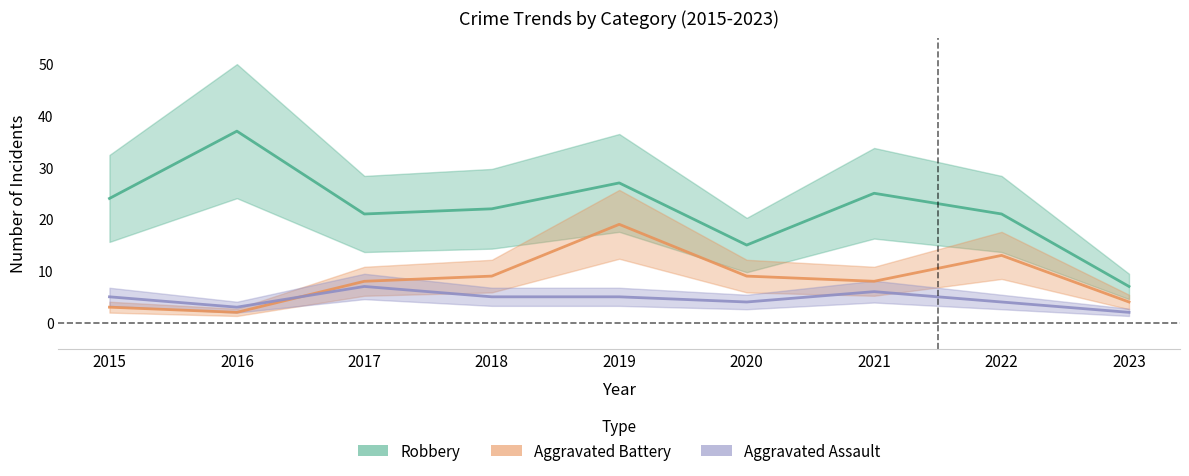

At which category is the sum across all series the highest?

2019